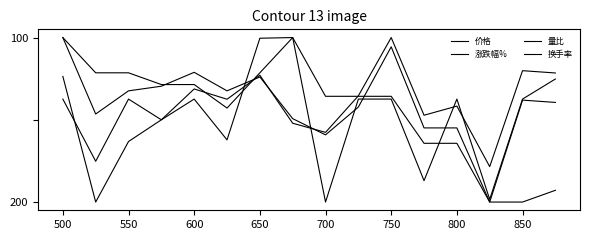

Between which two adjacent categories do 量比 and 价格 first intersect?

700 and 750